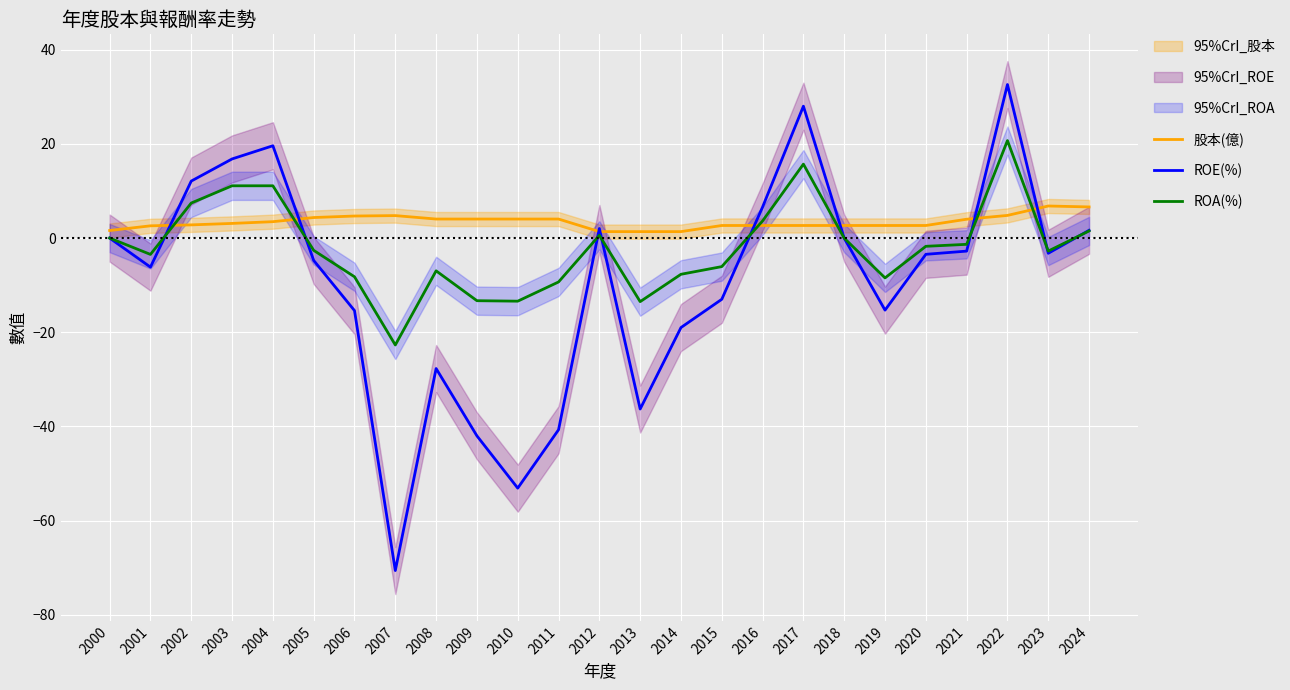

At which label does ROE(%) first exceed -3?

2000